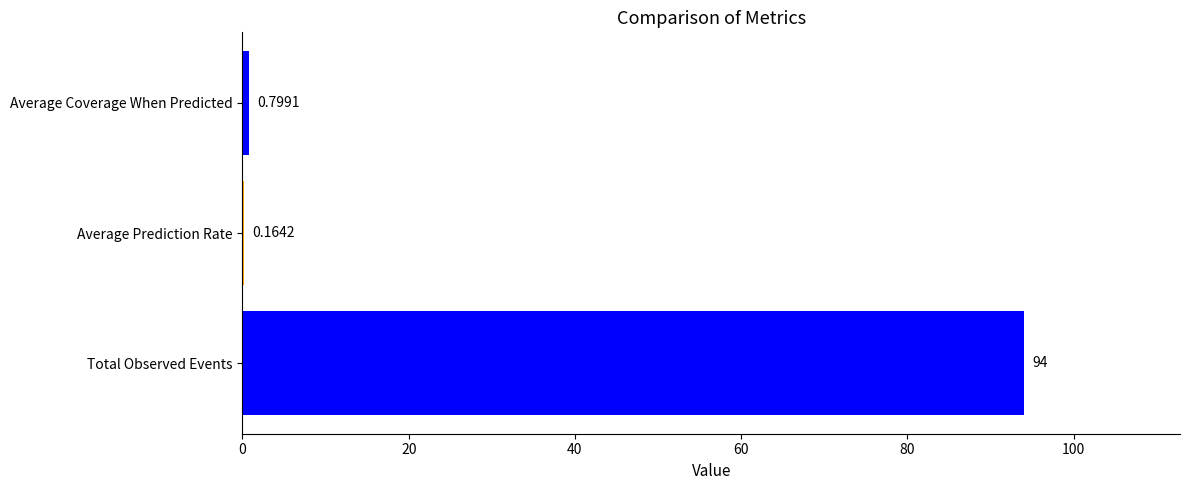

At which category does the chart reach its peak across all series?

Total Observed Events